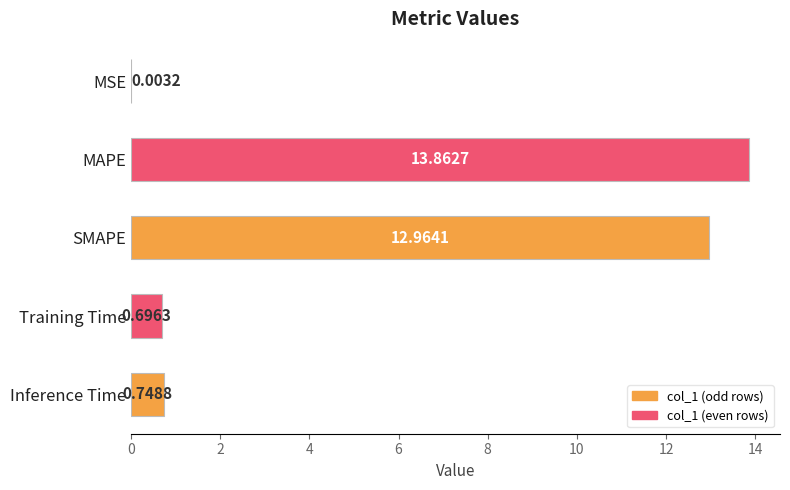

Approximately how many times larger is the value at SMAPE compared to MAPE?

0.9